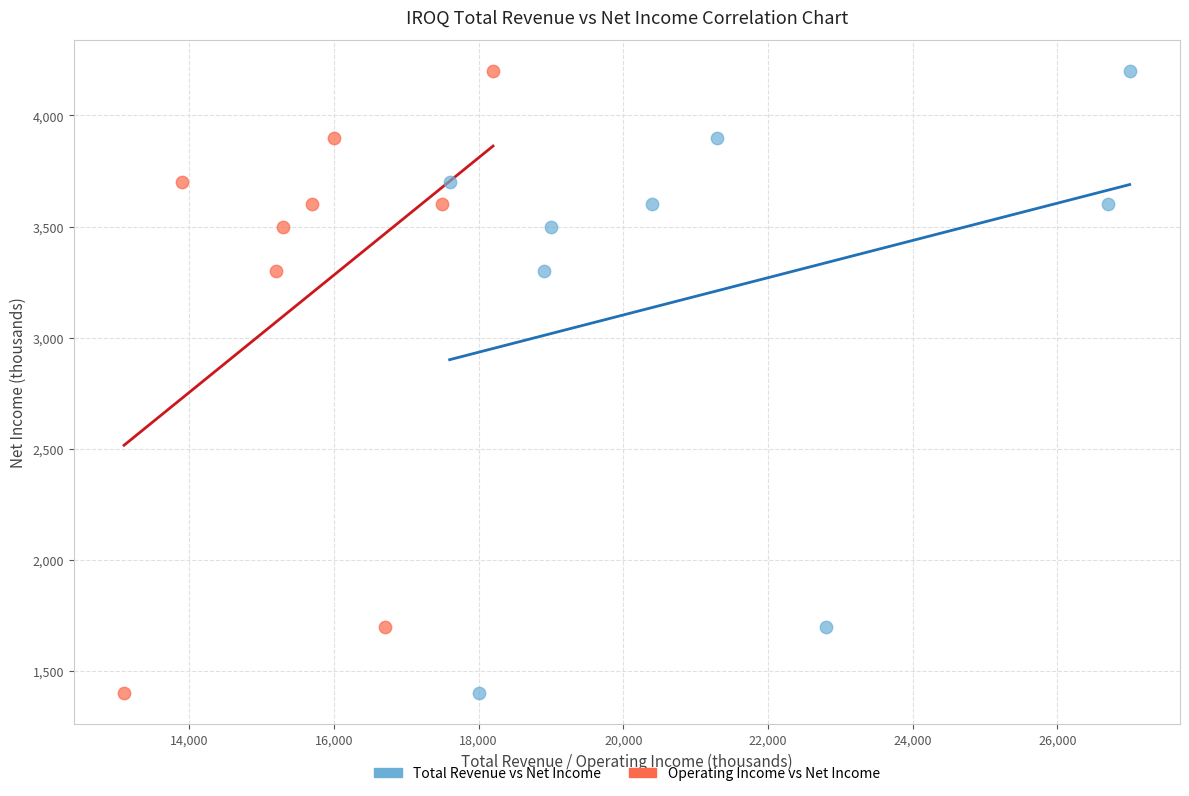

What are all the series names shown in the legend?

Total Revenue vs Net Income, Operating Income vs Net Income